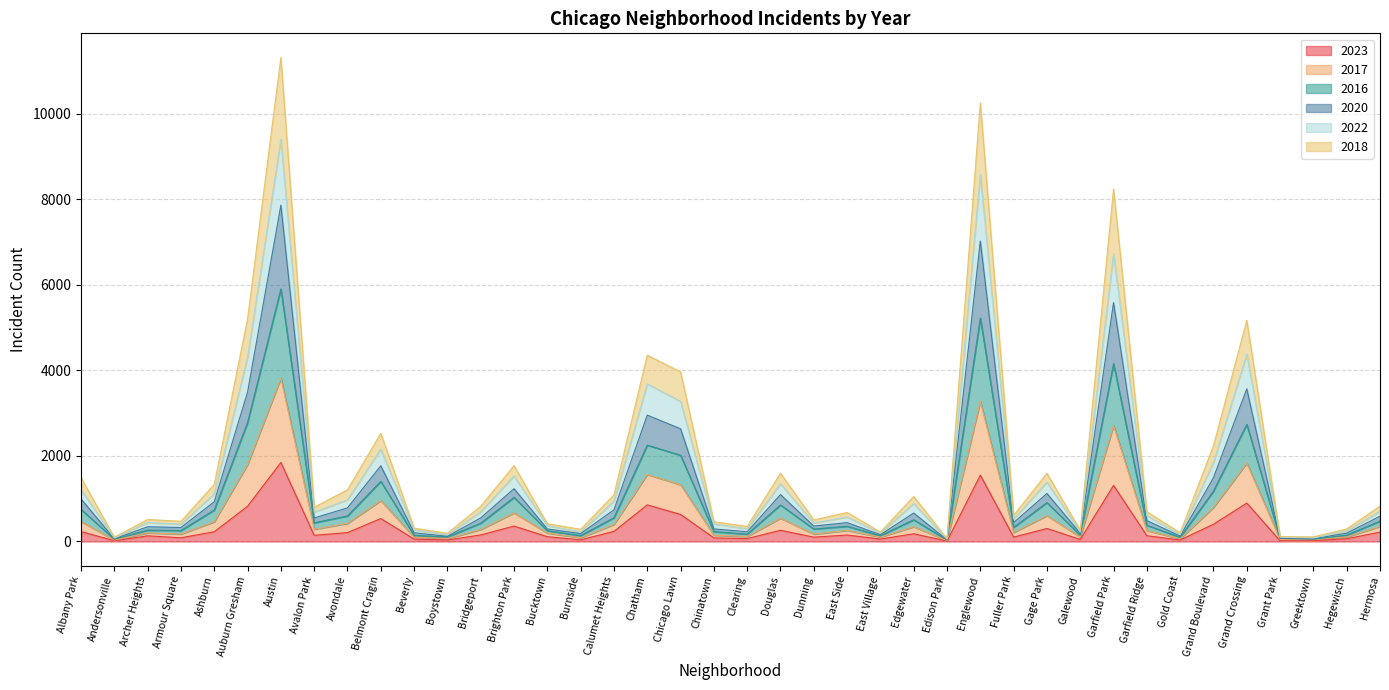

At which label does 2023 reach its peak?

Austin